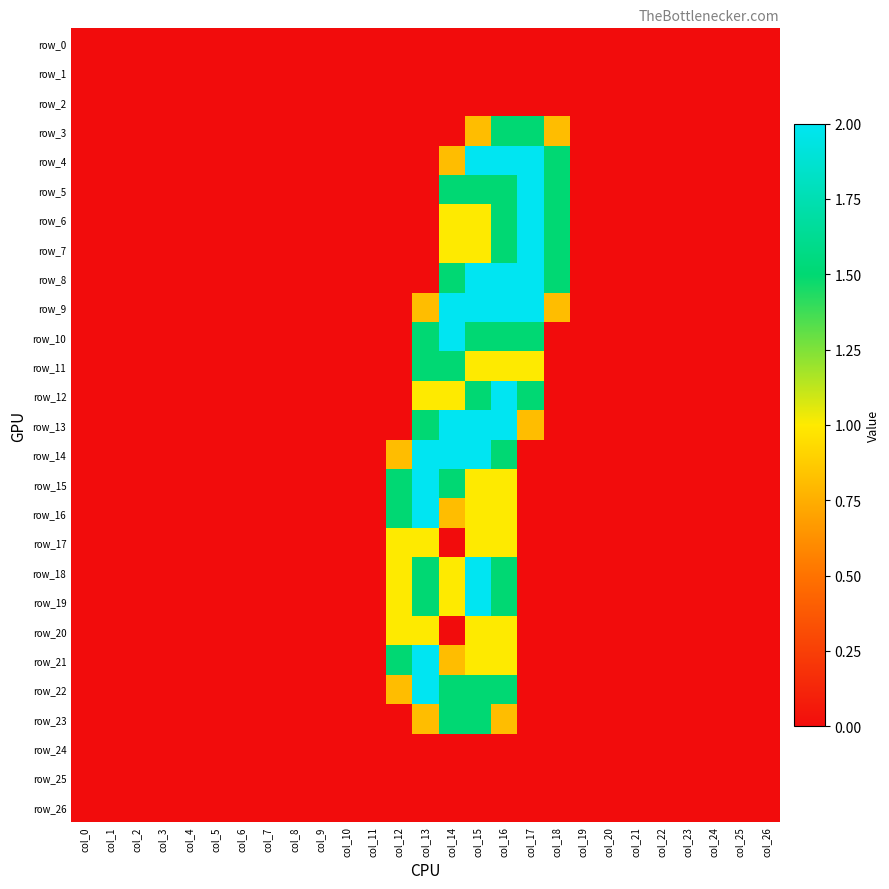

Which series has the largest total across all categories?

row_9